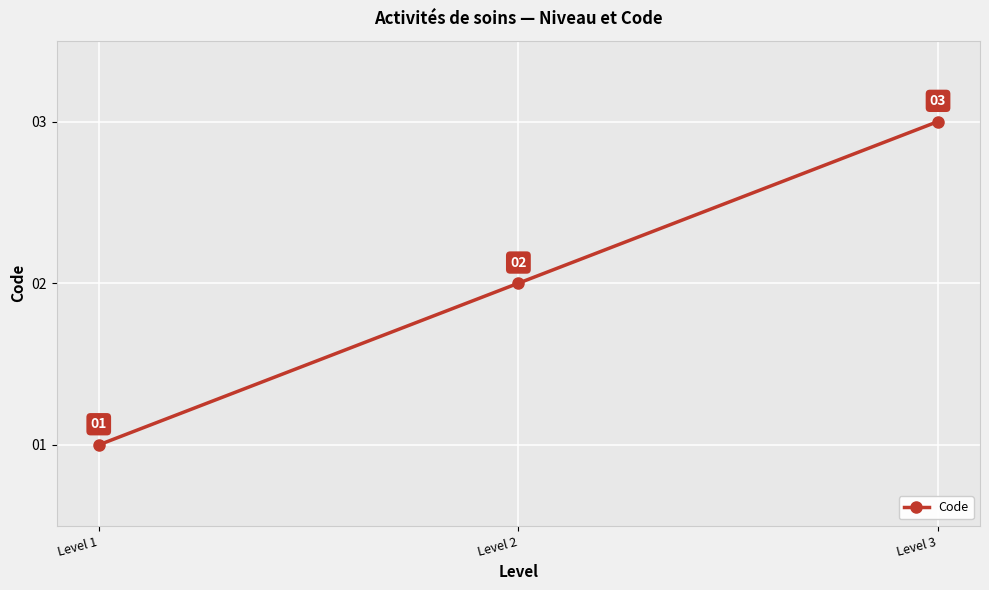

List the labels in order of value, largest first.

Level 3, Level 2, Level 1